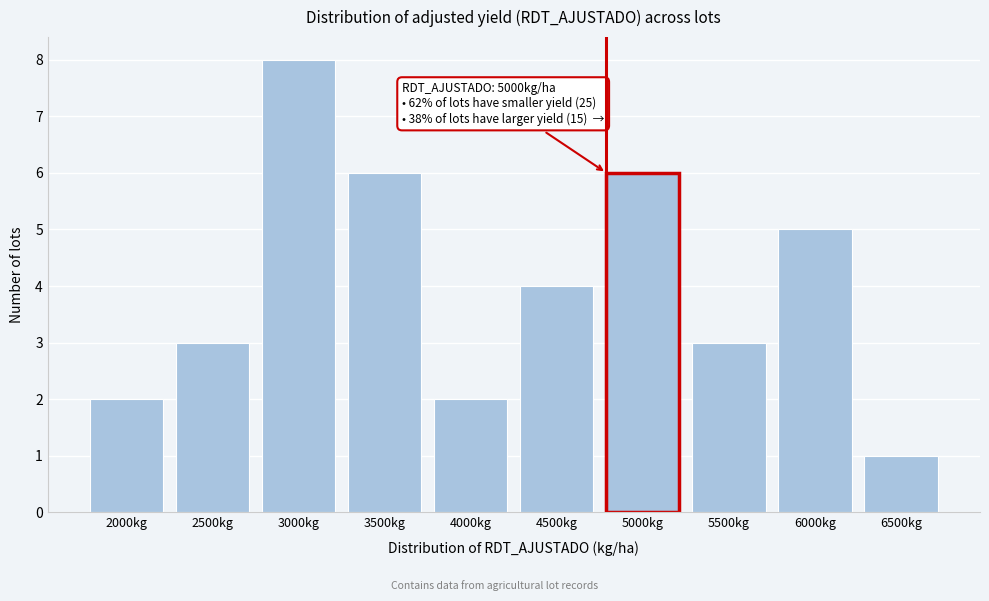

Reading left to right, extract all data points from this chart.

2000kg=2	2500kg=3	3000kg=8	3500kg=6	4000kg=2	4500kg=4	5000kg=6	5500kg=3	6000kg=5	6500kg=1